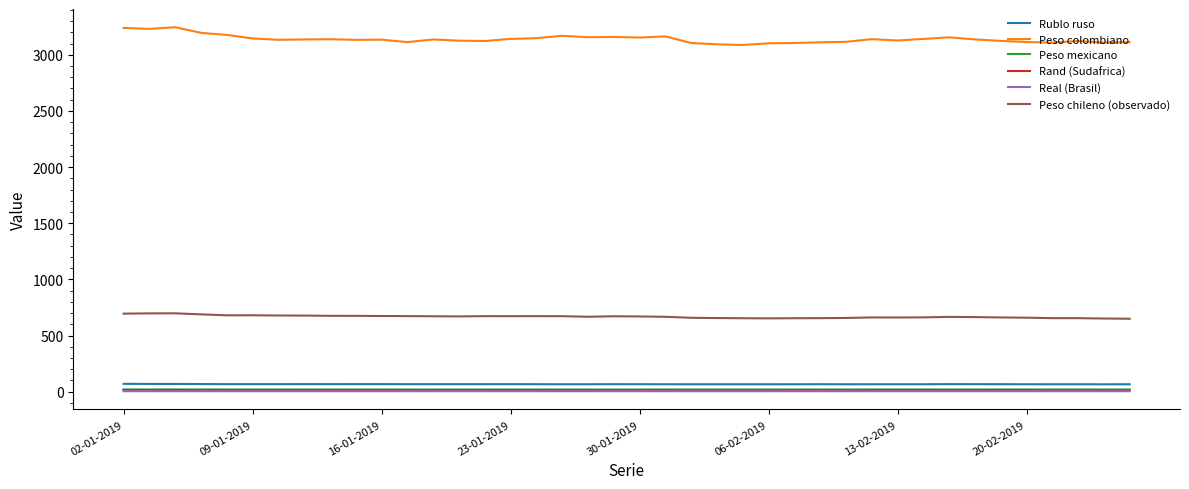

How many lines are shown in the chart?

6